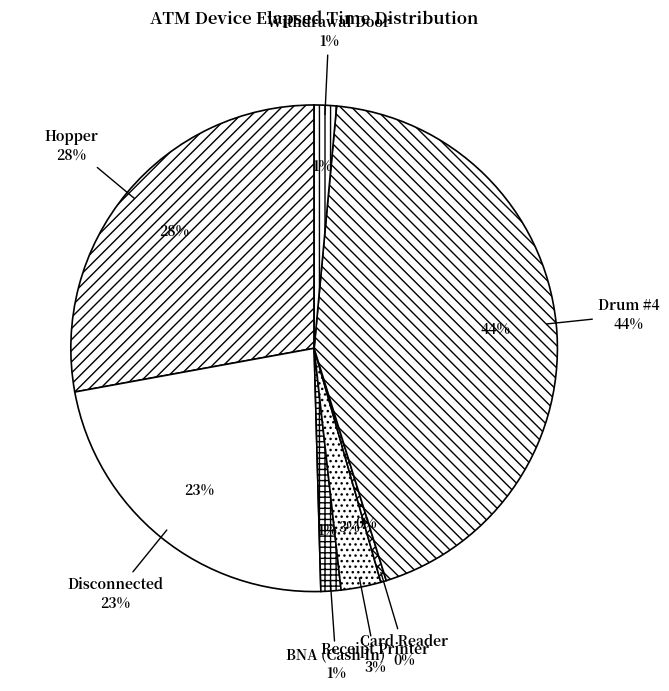

To the nearest percent, what is the average slice percentage?

14%